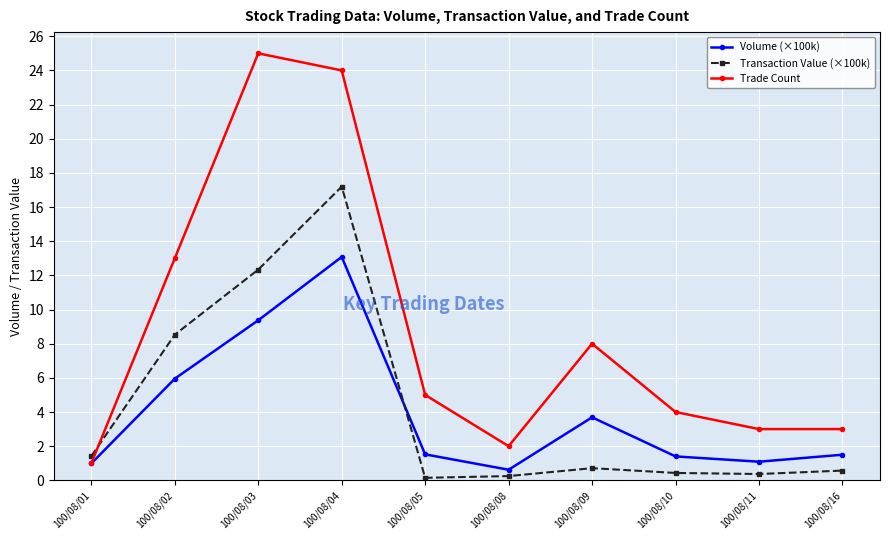

What is the sum of all Trade Count values?

88.0